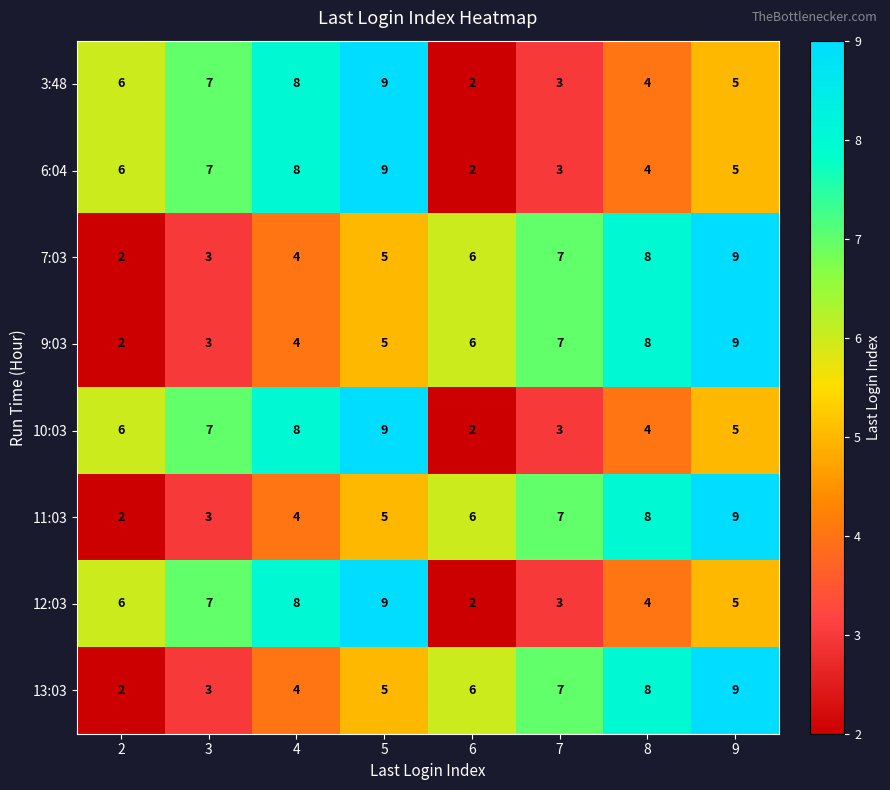

What is the total value across all series at 9?

56